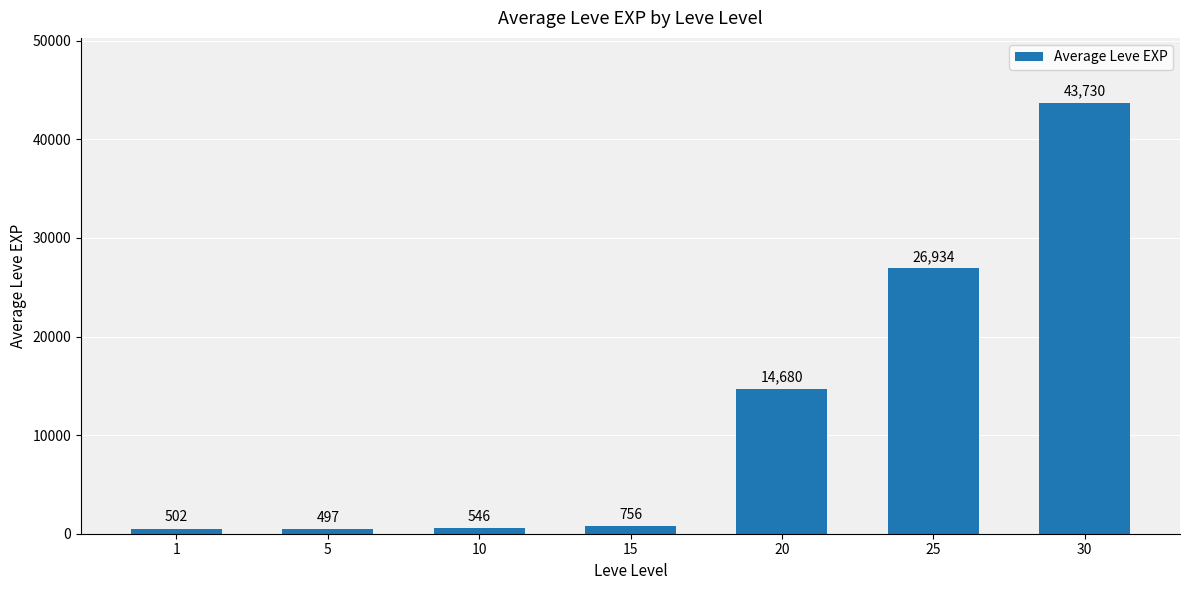

Does the chart contain stacked bars?

No